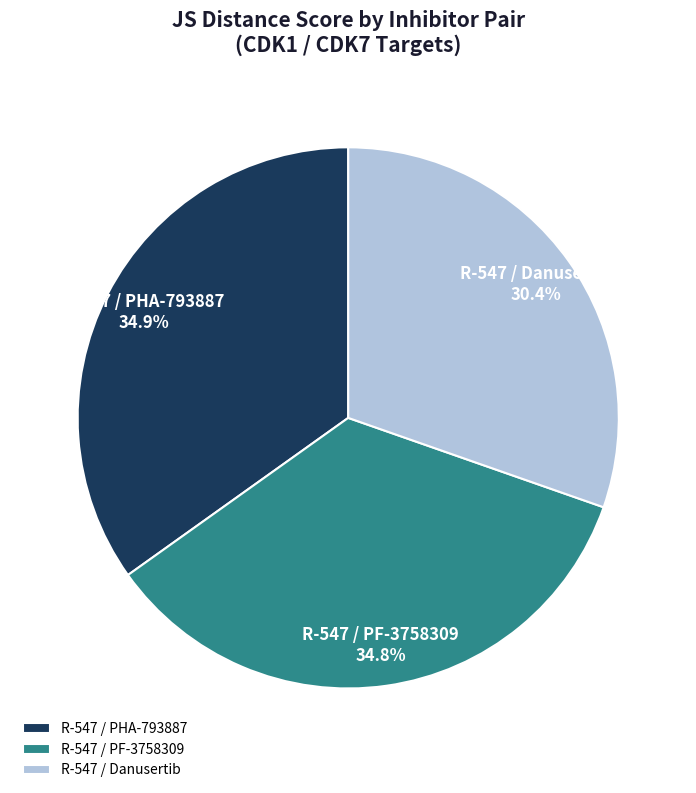

How much of the chart is everything except R-547 / Danusertib?

69.6%